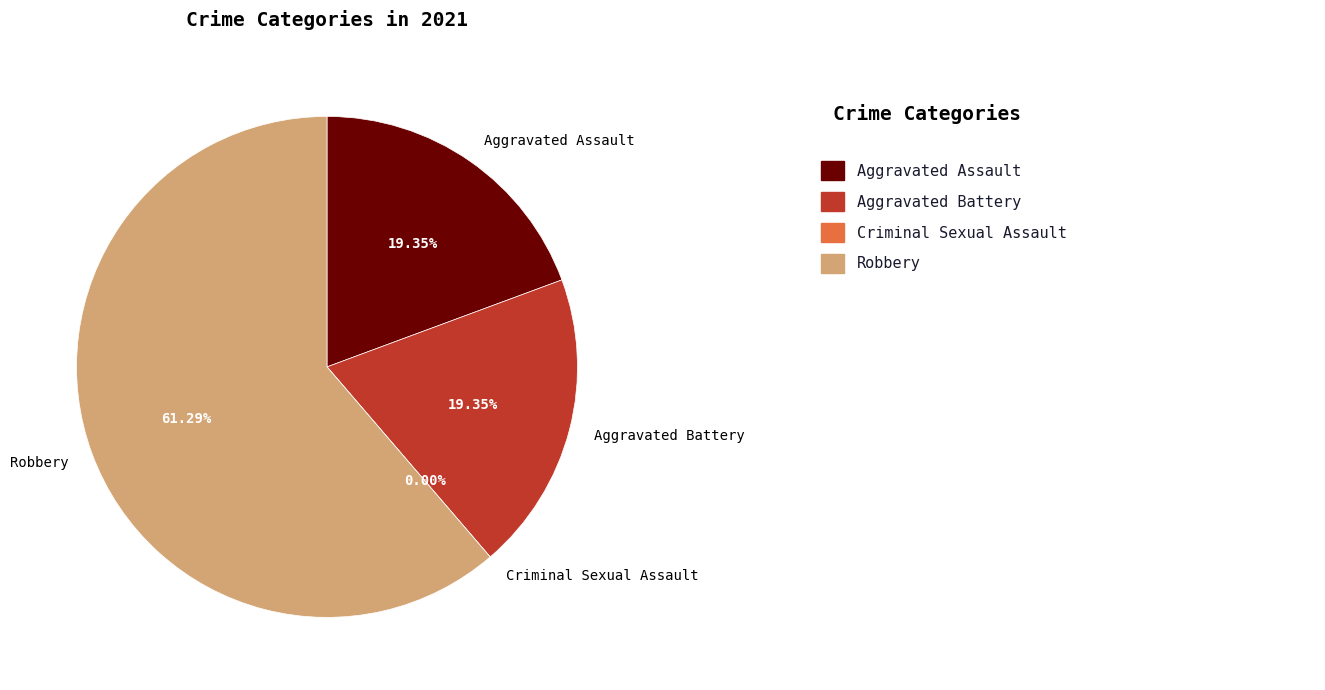

True or false: Criminal Sexual Assault accounts for 1% of the total.

False